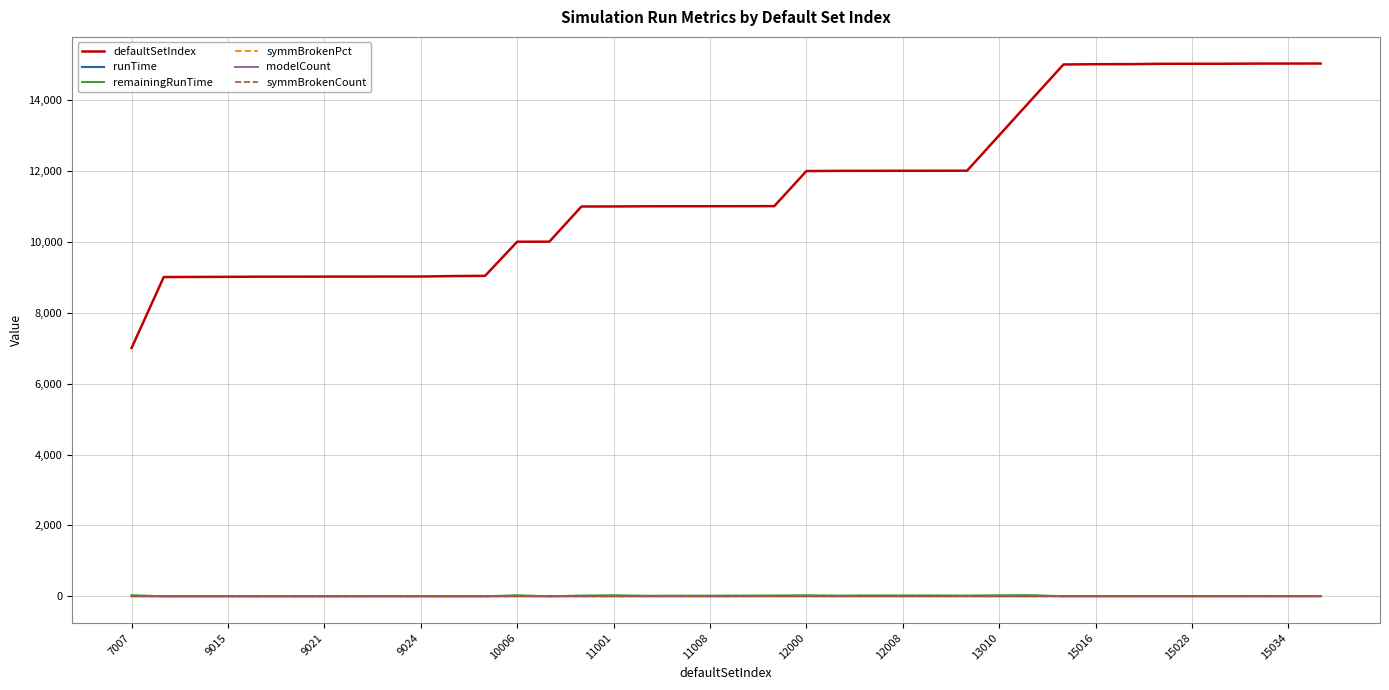

Which series has the largest range (max minus min)?

defaultSetIndex